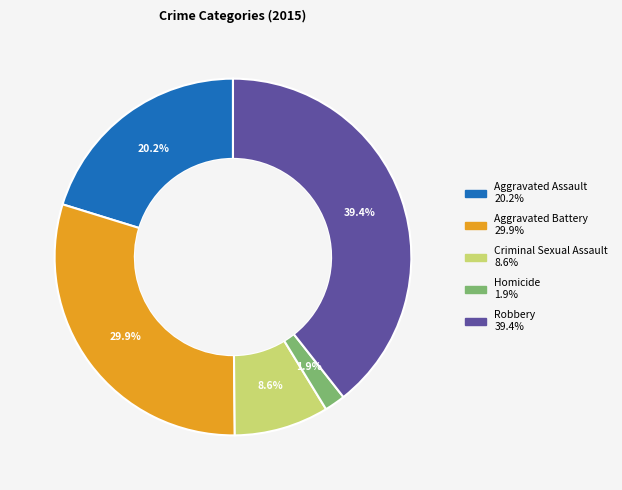

To the nearest percent, what portion does Robbery represent?

39%